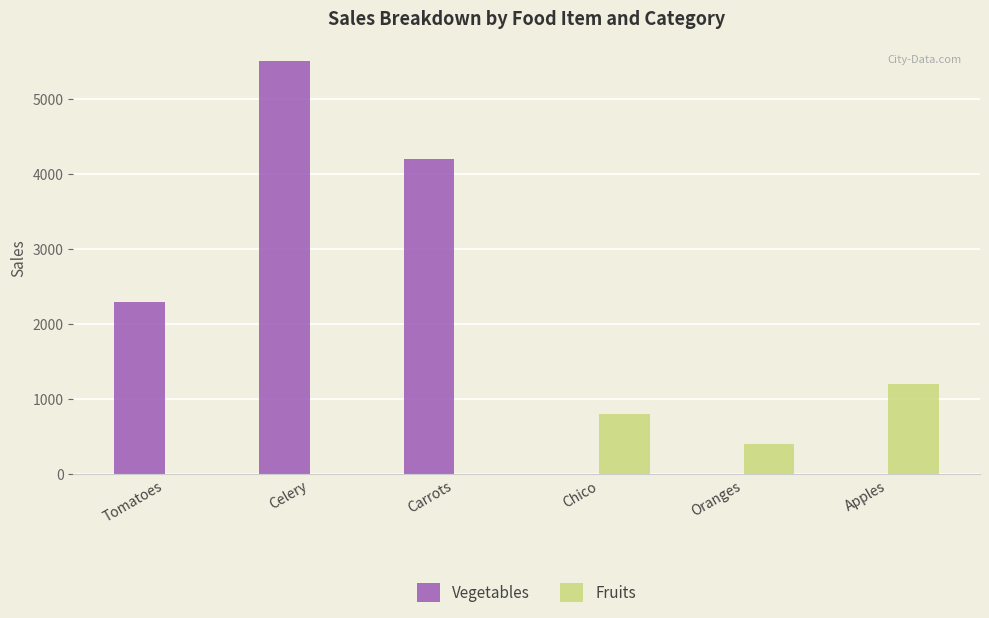

Which series has the widest spread of values?

Vegetables